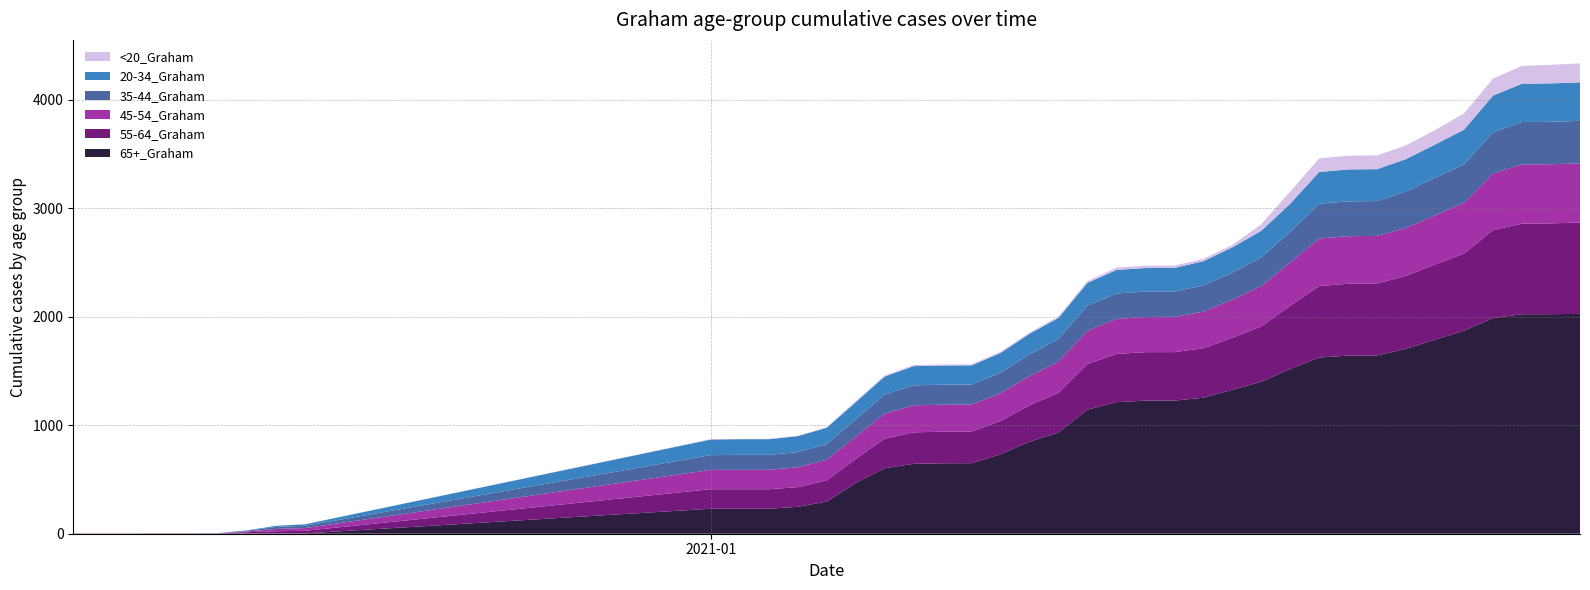

Reading left to right, extract all data points from this chart.

65+_Graham: 0	0	0	1	1	1	3	3	3	230	230	230	248	296	467	603	644	649	650	732	848	932	1143	1212	1226	1226	1253	1326	1400	1518	1623	1641	1643	1704	1788	1871	1987	2022	2023	2025
55-64_Graham: 2	2	2	2	2	2	11	20	24	180	180	180	181	195	221	272	290	291	291	306	335	365	420	444	447	447	456	479	510	583	659	662	663	672	693	710	810	835	836	842
45-54_Graham: 1	1	1	1	1	1	7	21	25	178	179	179	183	190	204	232	249	249	249	257	269	289	306	323	324	325	337	350	372	399	438	438	438	442	452	468	523	545	545	545
35-44_Graham: 0	0	0	0	0	1	7	19	21	136	138	138	140	145	160	175	184	184	184	189	200	210	233	234	234	234	241	251	264	282	320	321	321	336	346	356	378	391	391	392
20-34_Graham: 0	0	0	0	0	0	3	10	14	144	144	144	147	150	159	166	177	177	177	181	190	192	209	217	217	217	224	232	245	259	293	294	294	298	306	318	339	353	354	354
<20_Graham: 0	0	0	0	0	0	0	0	0	3	3	3	3	6	10	10	10	10	10	11	11	13	16	21	21	21	21	22	61	112	125	127	127	127	134	150	157	164	171	175